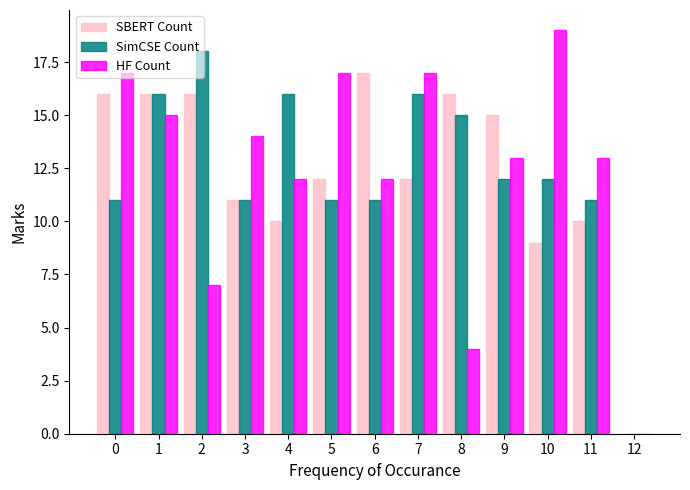

What is the greatest value displayed?

19